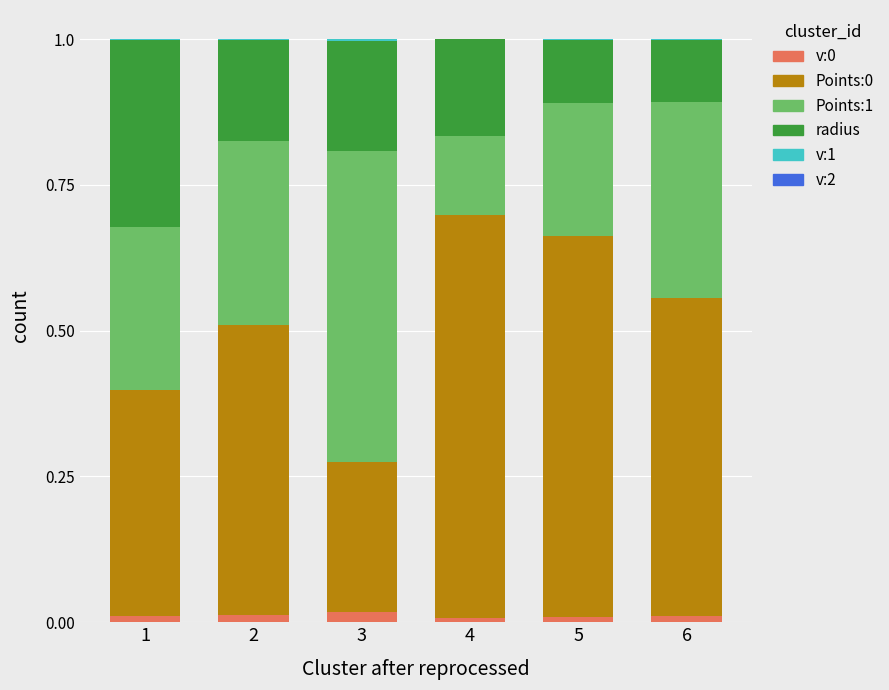

True or false: v:0 has a value of 0.0 at 4.

True